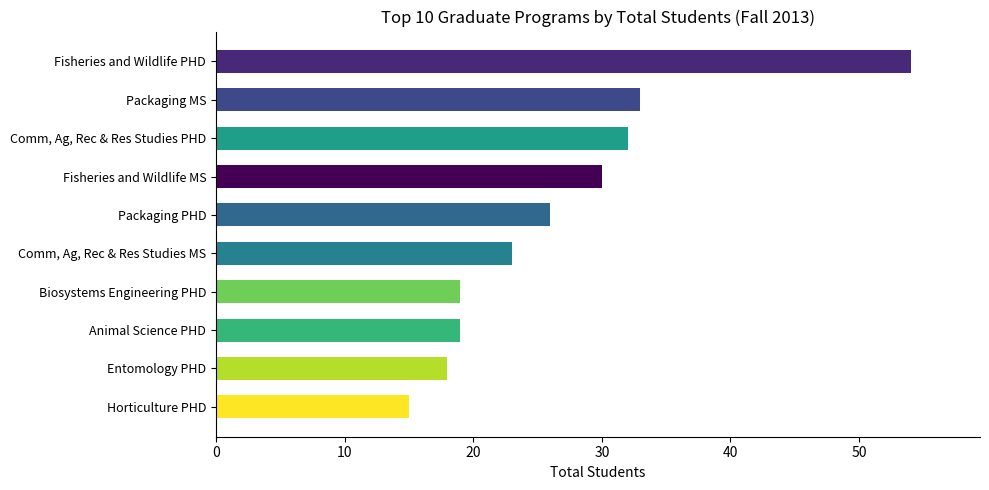

What is the approximate value at Biosystems Engineering PHD?

19